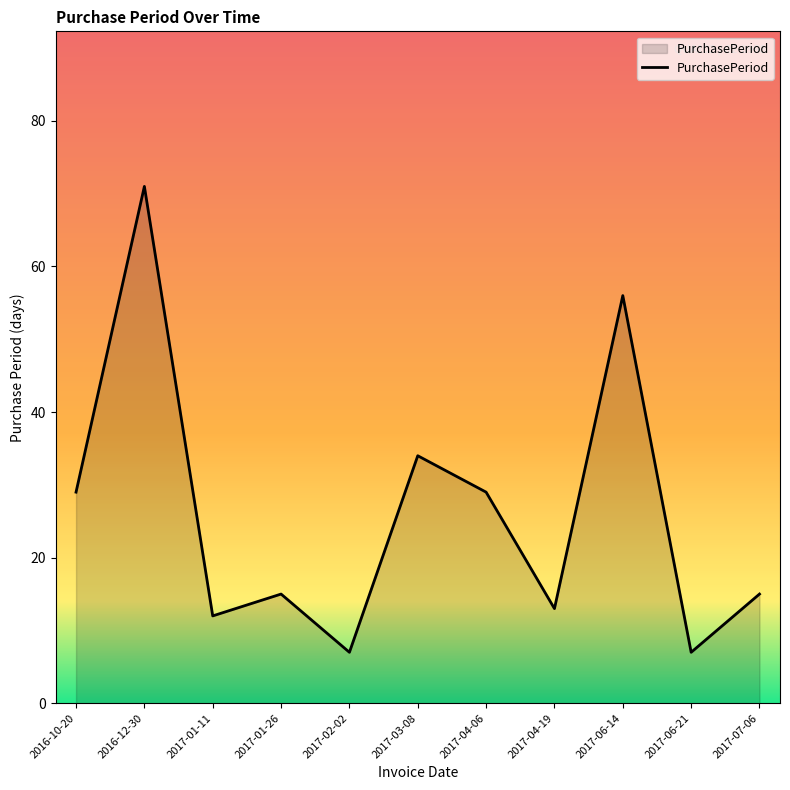

At which category does the chart reach its peak across all series?

2016-12-30